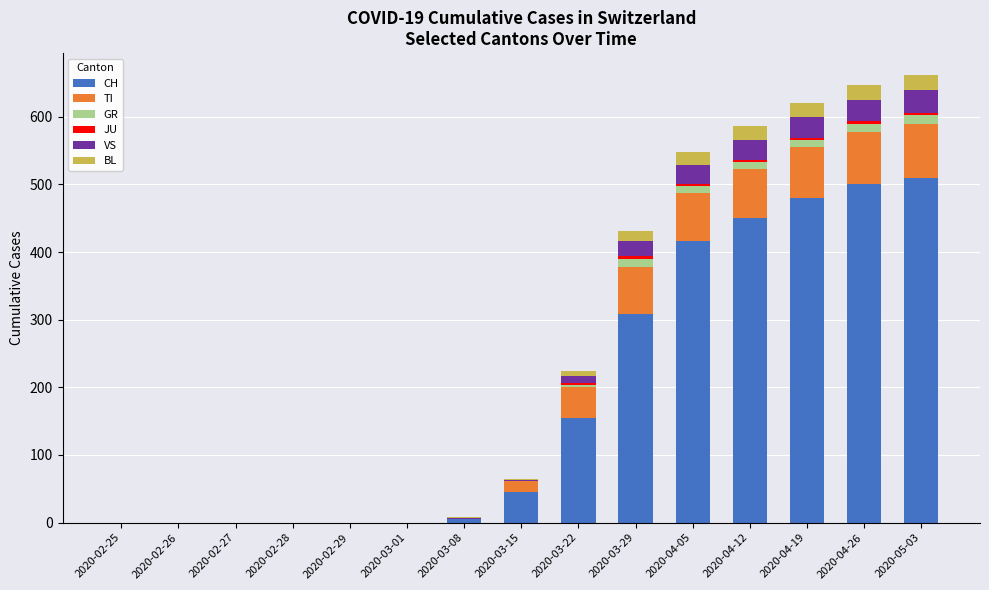

Count the number of data series in this chart.

6